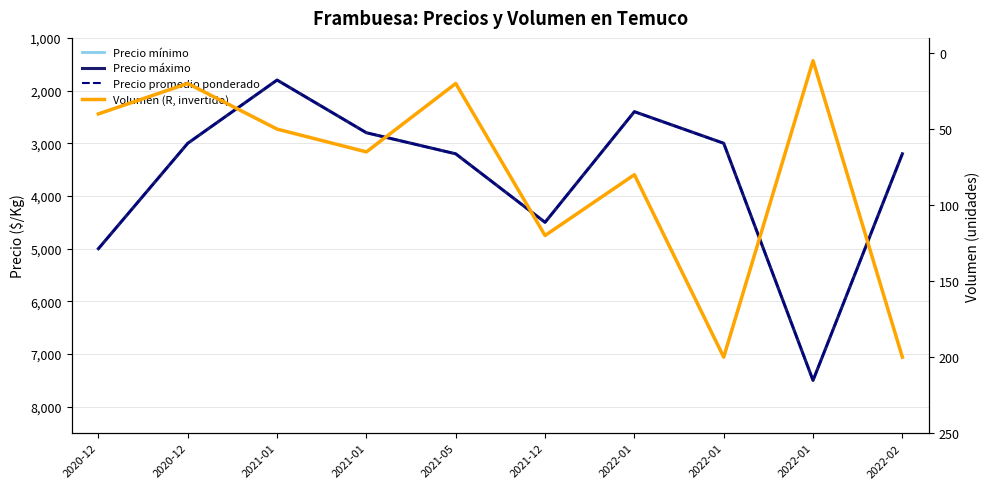

What is the difference between the second highest and second lowest values in the Volumen (R, invertido) series?

180